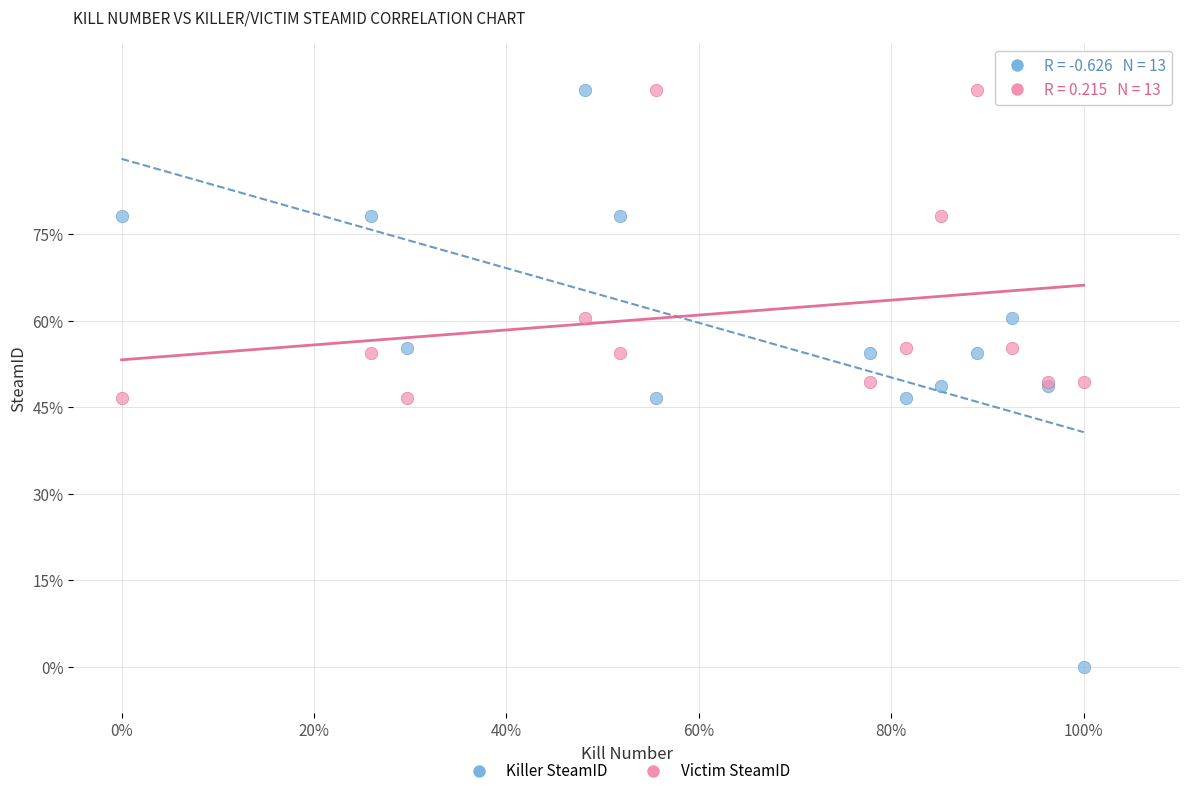

What are all the series names shown in the legend?

Killer SteamID, Victim SteamID